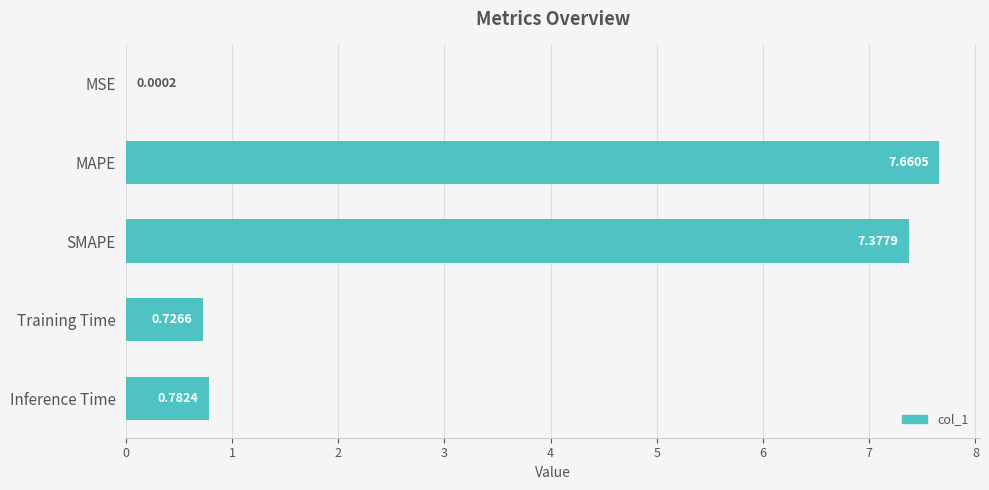

What is the average value?

3.3